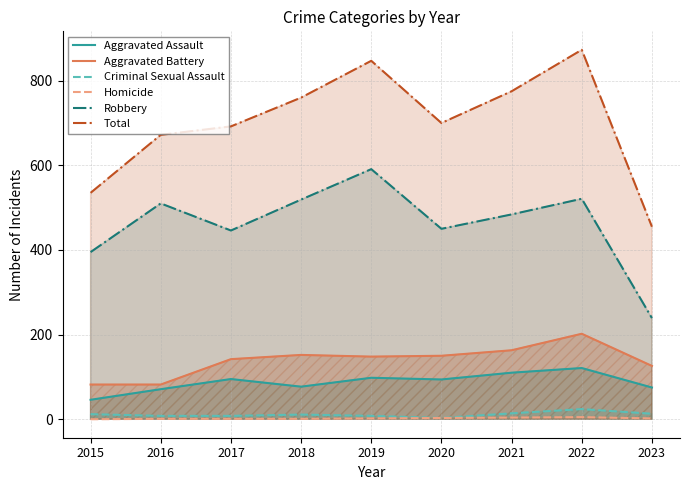

True or false: Total has a value of 760 at 2018.

True